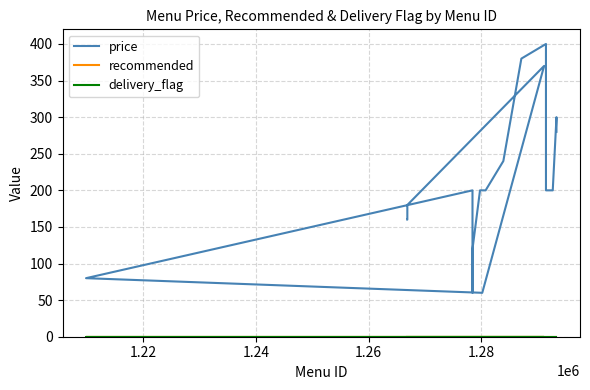

How many distinct data groups are displayed?

3